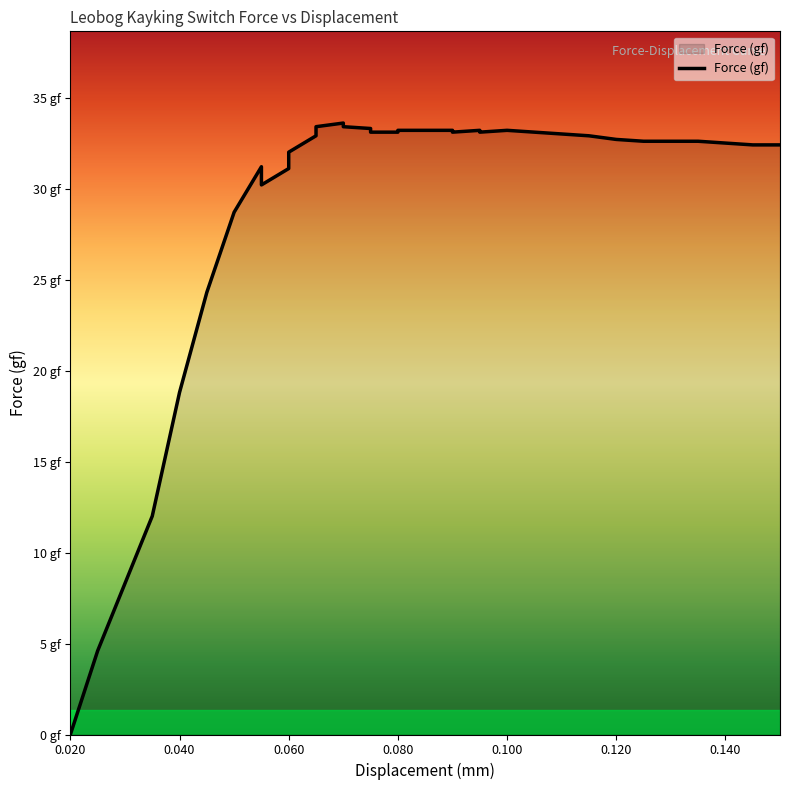

At which category does the chart reach its peak across all series?

0.07